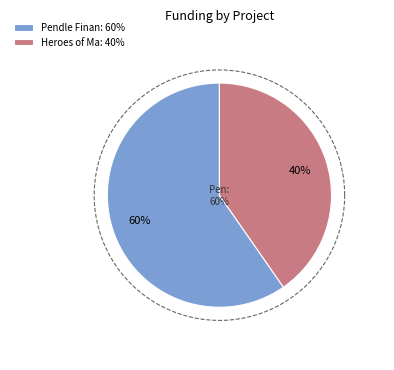

Rank the categories by value from highest to lowest.

Pendle Finance, Heroes of Mavia